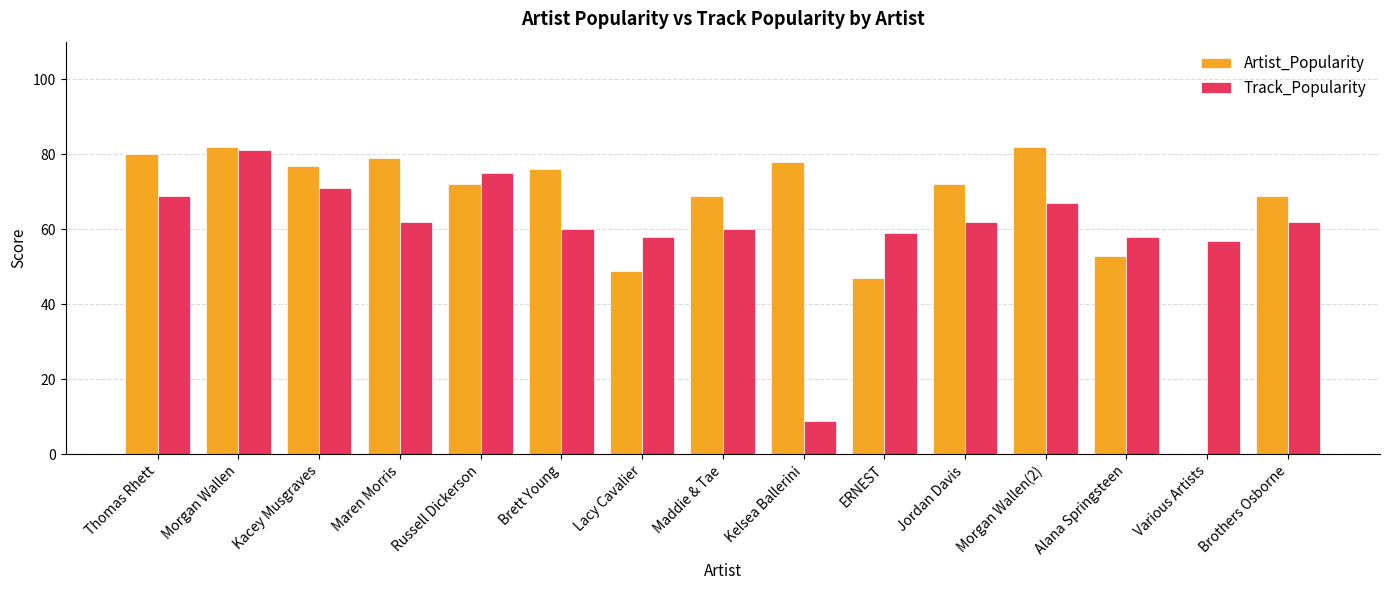

At which label does Artist_Popularity first exceed 72?

Thomas Rhett